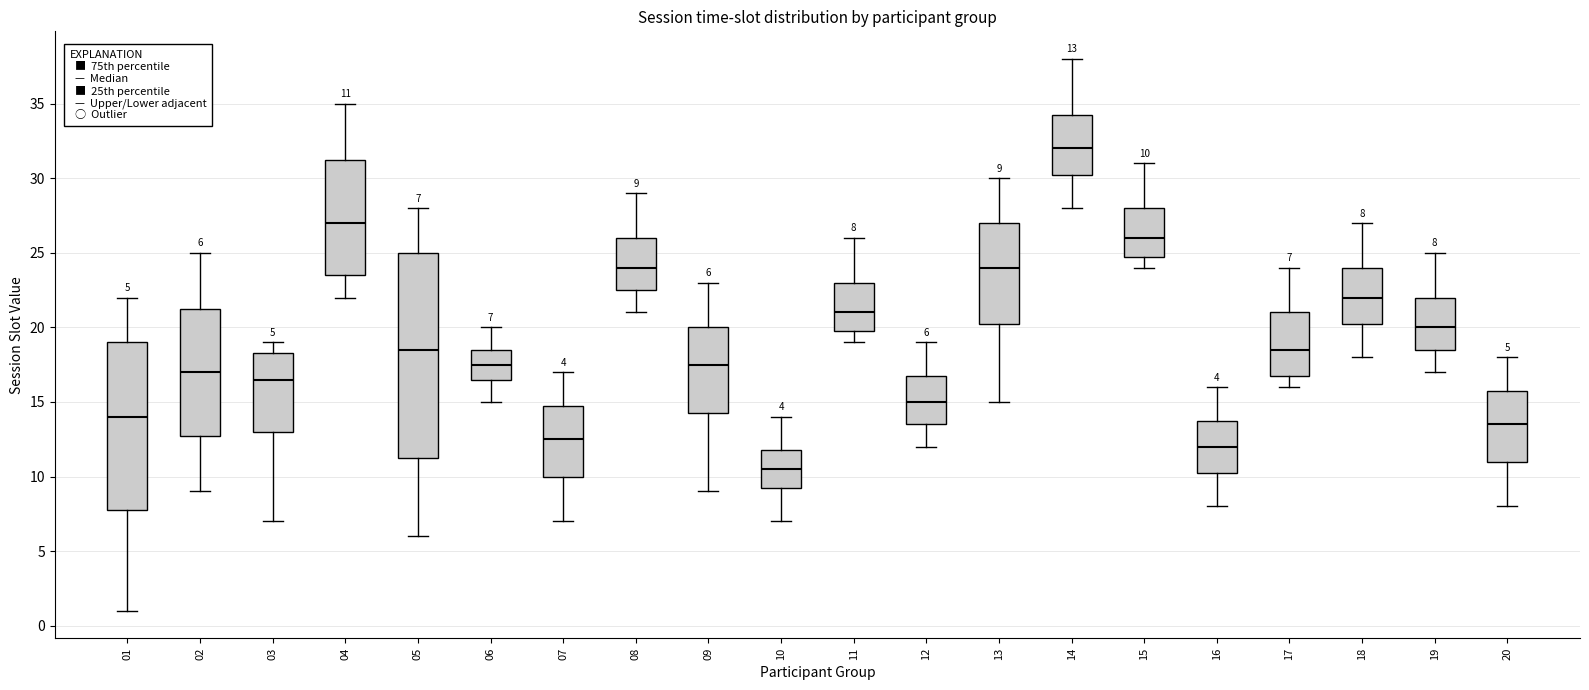

Which box has the highest median line?

14